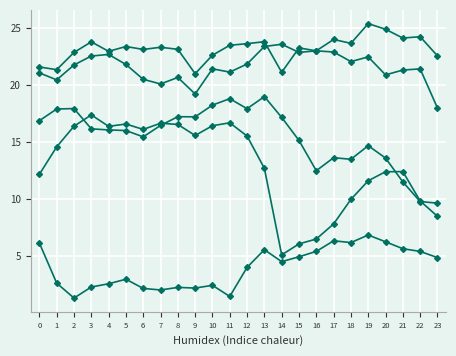

Does the chart have visible grid lines?

Yes